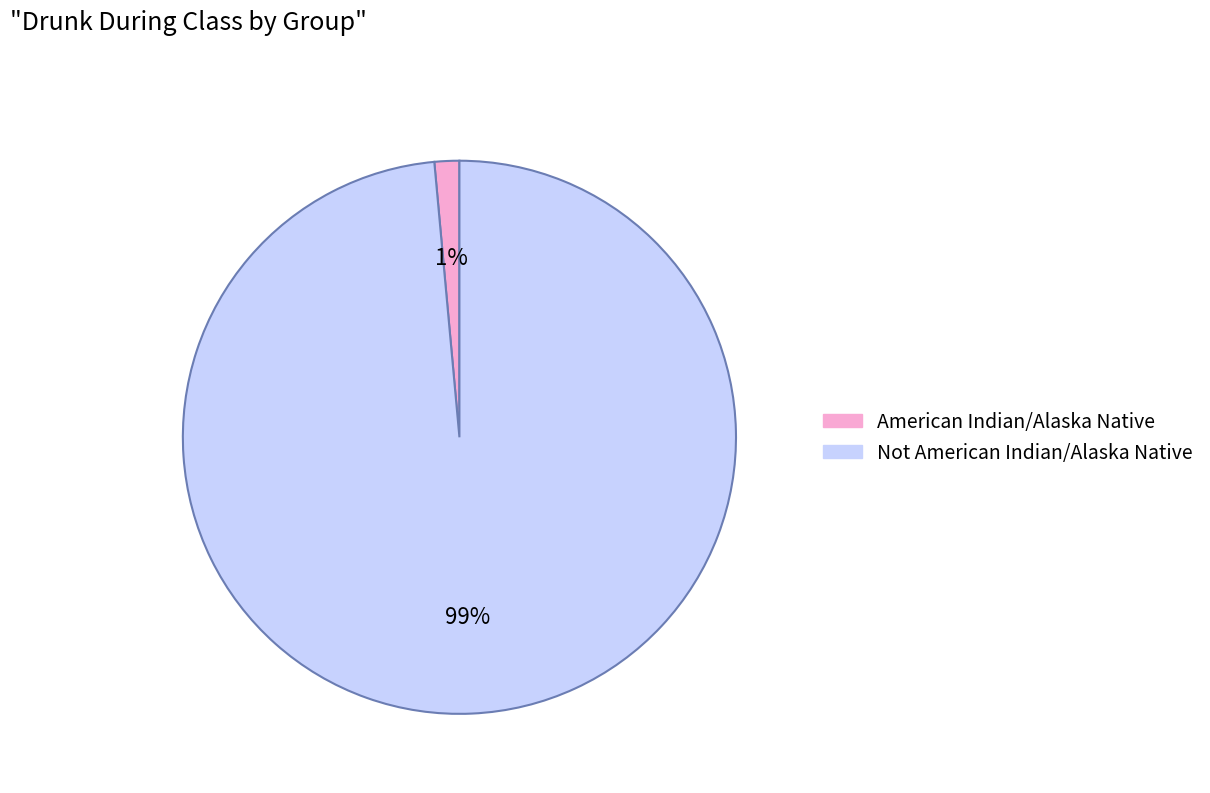

Rank the categories by value from highest to lowest.

Not American Indian/Alaska Native, American Indian/Alaska Native